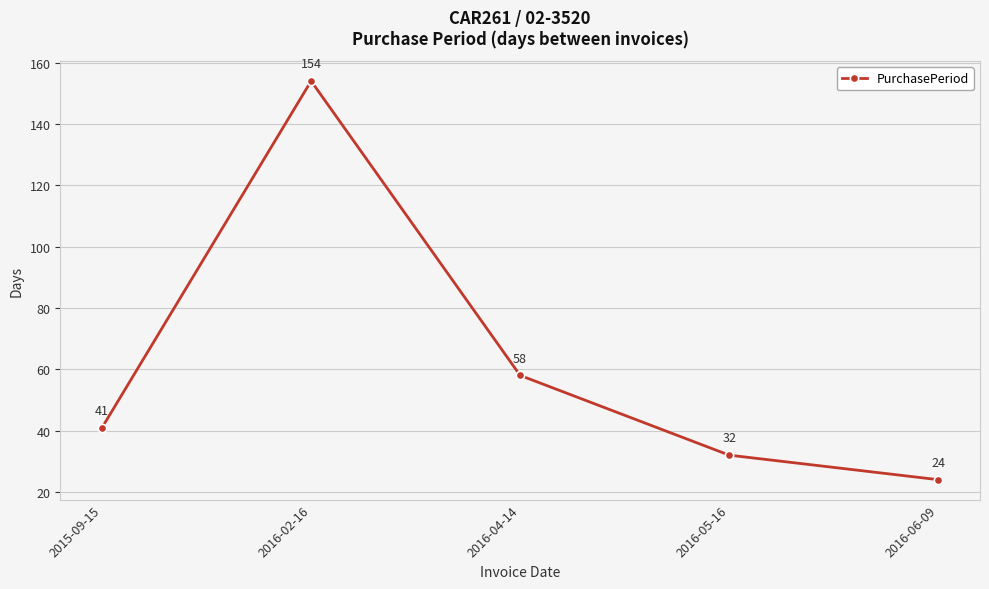

What is the label of the 3rd point from the right?

2016-04-14